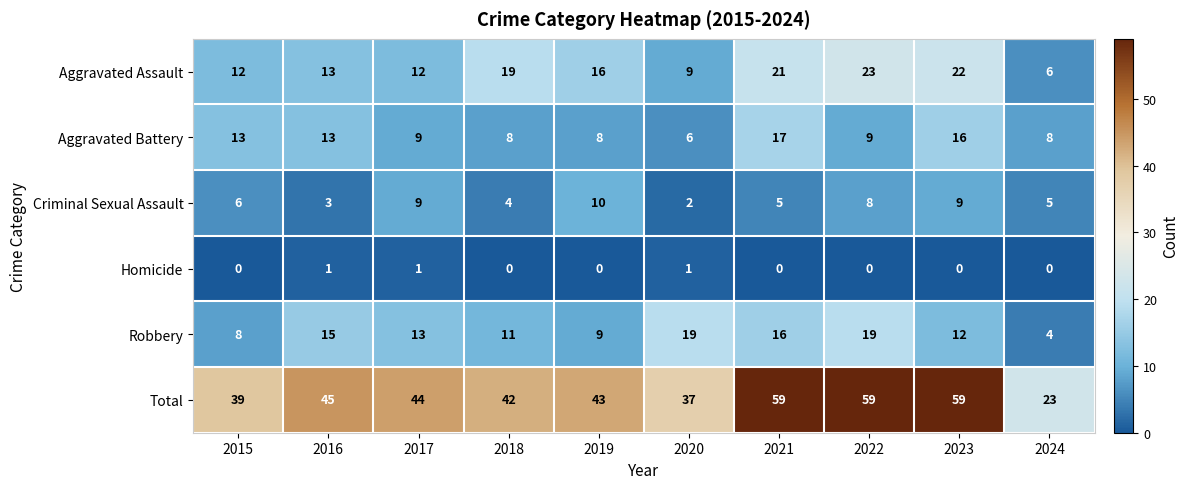

True or false: Aggravated Assault has a value of 5 at 2016.

False